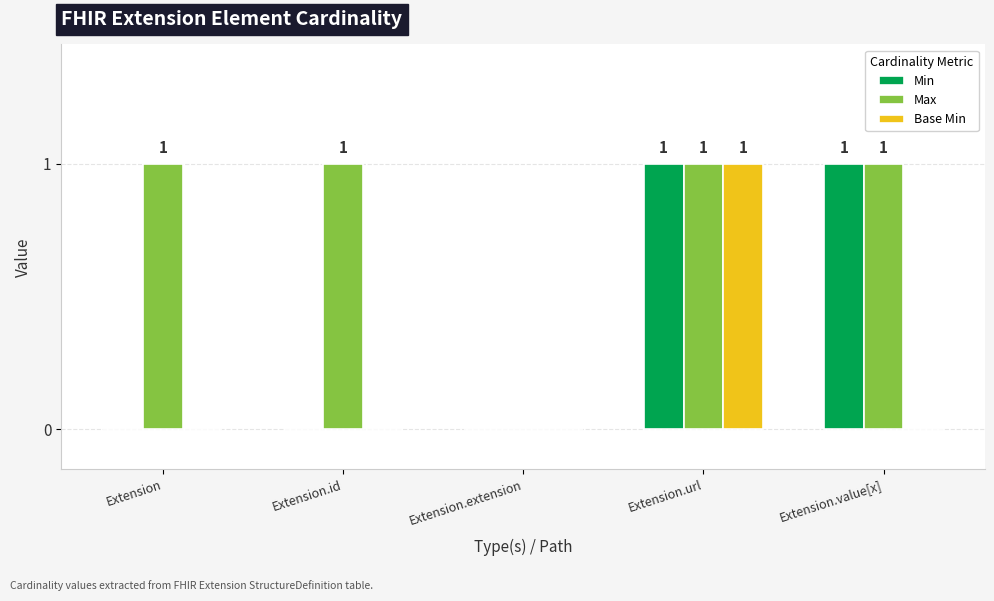

Reading left to right, what are all the values shown in this chart?

Min: 0	0	0	1	1
Max: 1	1	0	1	1
Base Min: 0	0	0	1	0